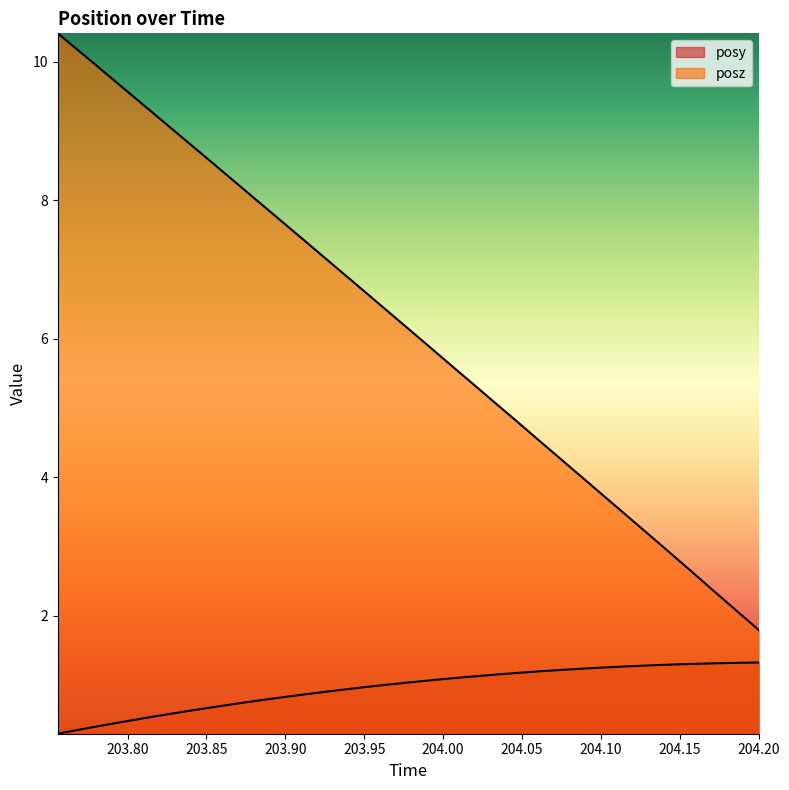

Is the value of posy at 204.2 greater than the value of posz at 203.7558?

No